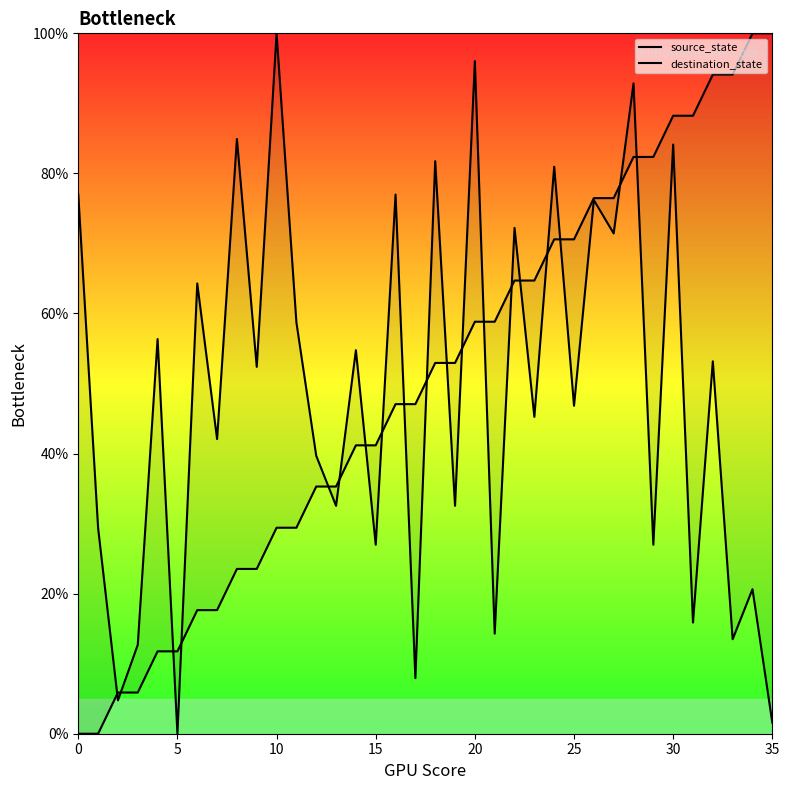

Which series has the largest total across all categories?

source_state